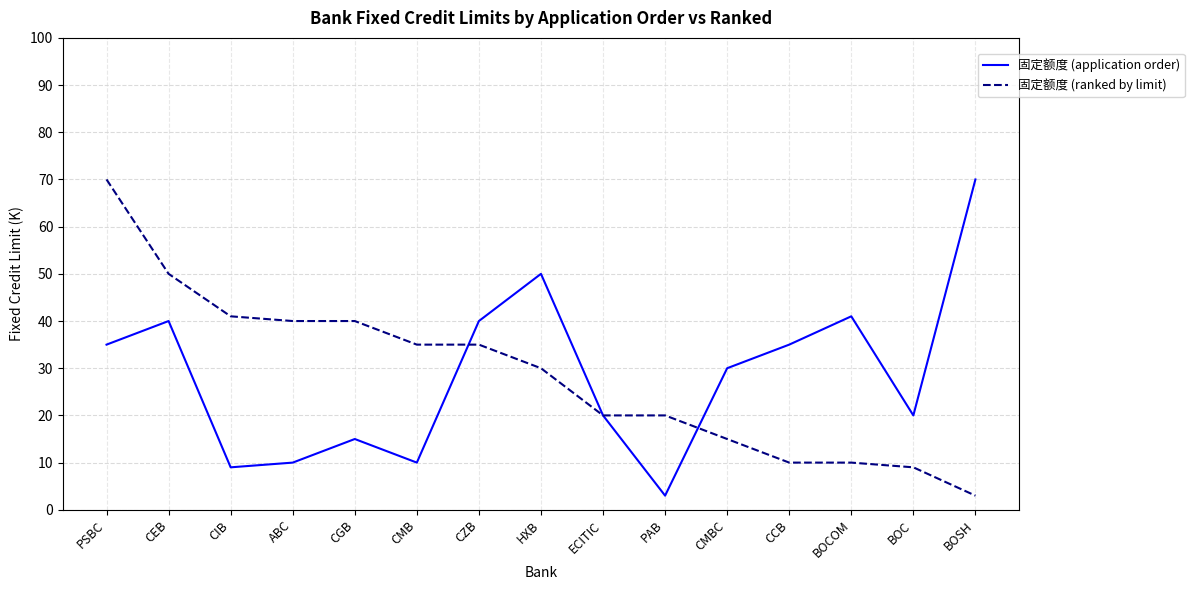

Reading left to right, extract all data points from this chart.

固定额度 (application order): PSBC=35	CEB=40	CIB=9	ABC=10	CGB=15	CMB=10	CZB=40	HXB=50	ECITIC=20	PAB=3	CMBC=30	CCB=35	BOCOM=41	BOC=20	BOSH=70
固定额度 (ranked by limit): PSBC=70	CEB=50	CIB=41	ABC=40	CGB=40	CMB=35	CZB=35	HXB=30	ECITIC=20	PAB=20	CMBC=15	CCB=10	BOCOM=10	BOC=9	BOSH=3